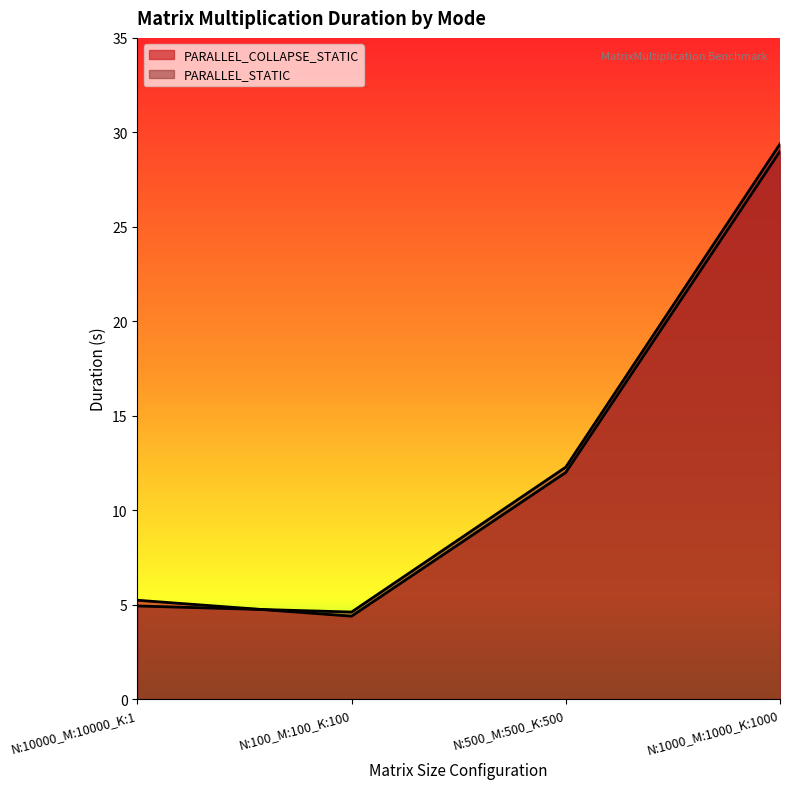

Is the value of PARALLEL_COLLAPSE_STATIC at N:1000_M:1000_K:1000 greater than the value of PARALLEL_STATIC at N:100_M:100_K:100?

Yes